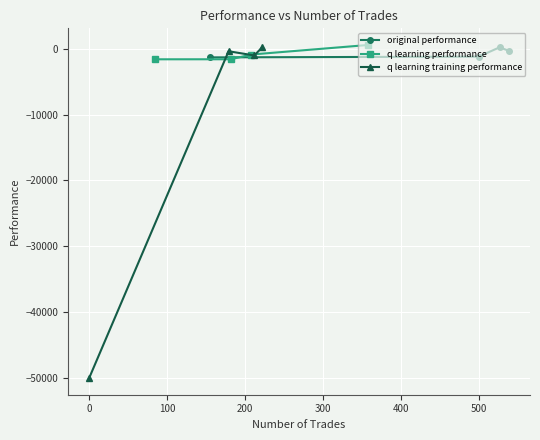

Reading left to right, extract all data points from this chart.

original performance: -1319.7	-1211.3	210.3	-338.5
q learning performance: -1612.0	-1606.4	-890.9	560.9
q learning training performance: -50000.0	-390.2	-1027.9	187.9